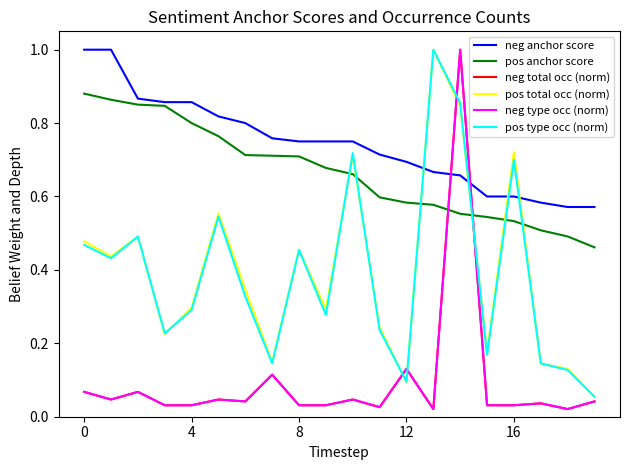

Does the chart display data point markers on the line(s)?

No